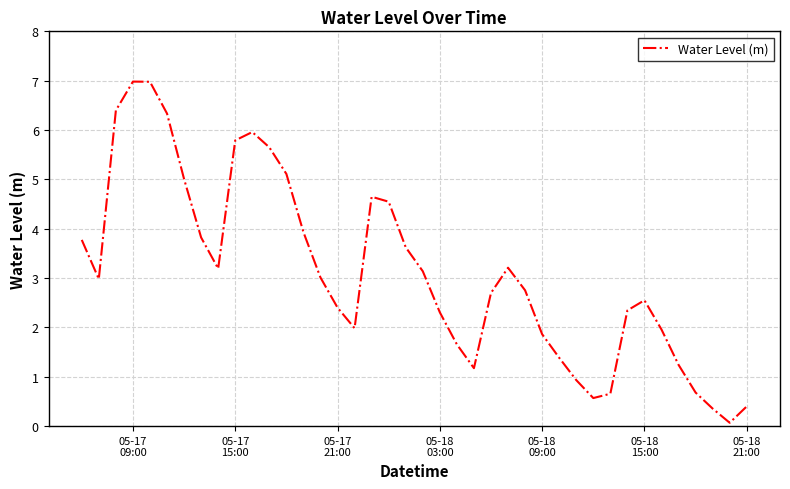

Reading left to right, transcribe all the data shown in this chart.

3.8	3.0	6.4	7.0	7.0	6.3	5.0	3.8	3.2	5.8	6.0	5.6	5.1	3.9	3.0	2.4	2.0	4.6	4.5	3.6	3.1	2.3	1.7	1.2	2.7	3.2	2.8	1.9	1.4	0.9	0.6	0.7	2.3	2.6	2.0	1.2	0.7	0.4	0.1	0.4